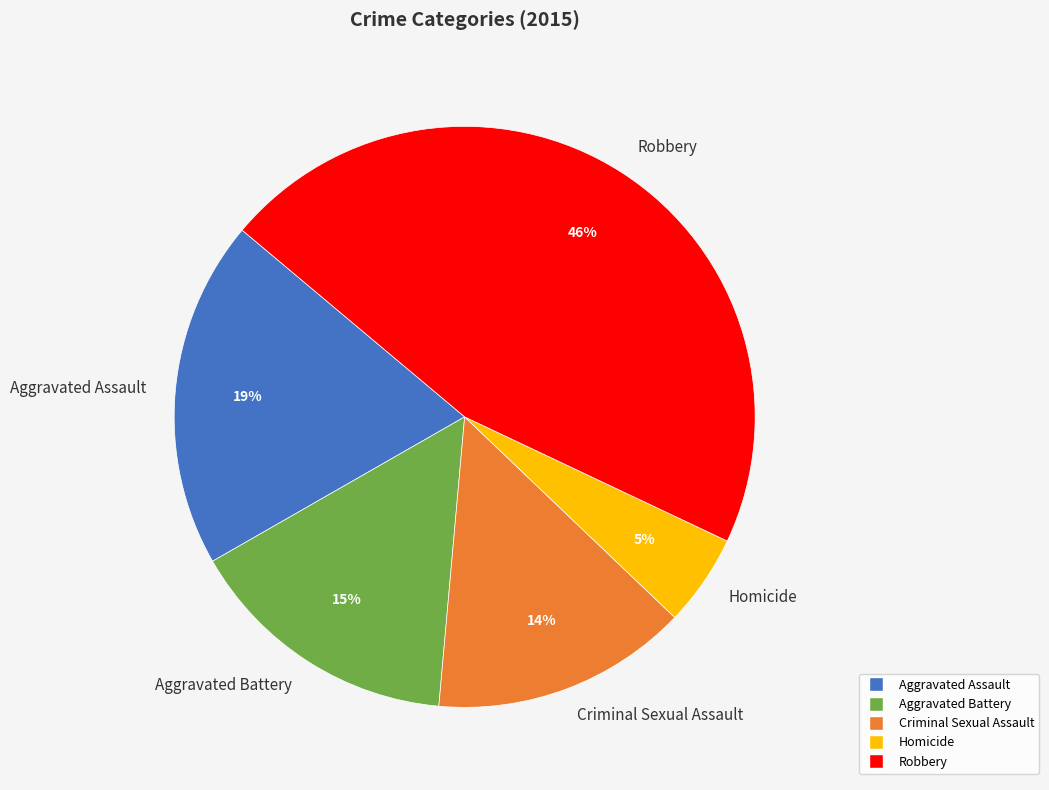

Do Robbery and Criminal Sexual Assault together represent more than half of the pie?

Yes